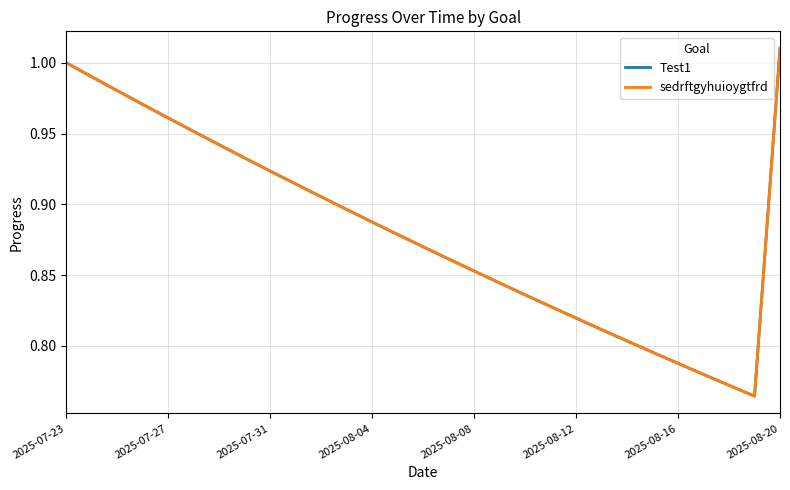

True or false: sedrftgyhuioygtfrd and Test1 cross at least once.

False